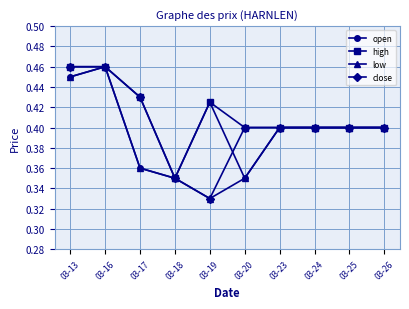

Where is the first local minimum for low?

03-19